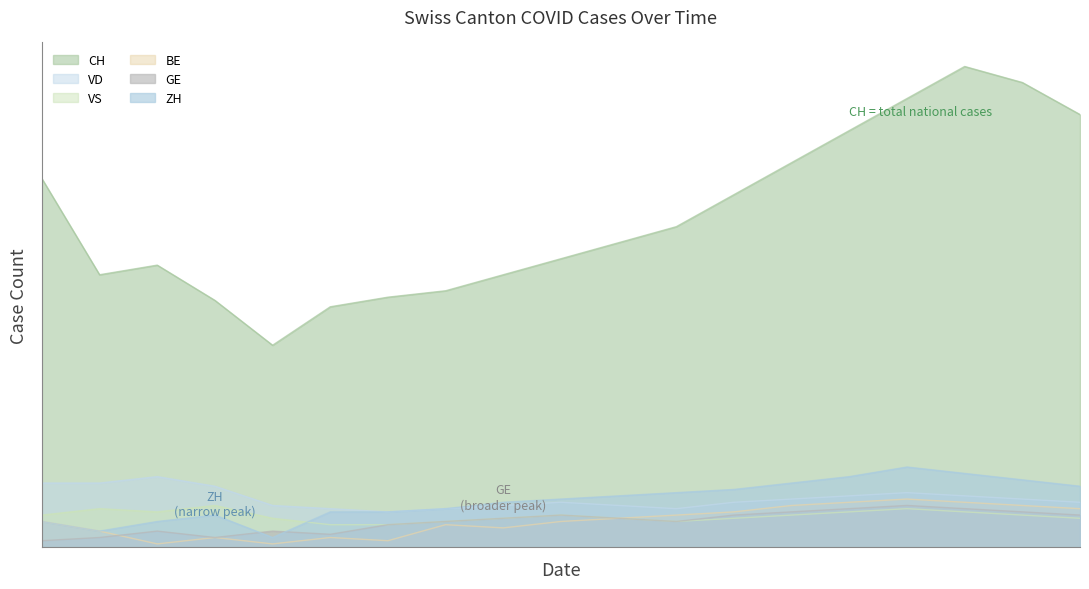

Between 2020-09-13 and 2020-06-28, which is larger?

2020-09-13